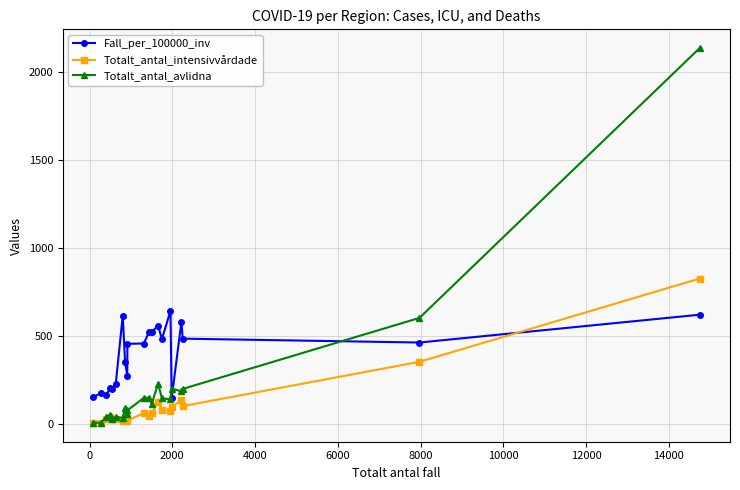

Rank the series by their average value, from lowest to highest.

Totalt_antal_intensivvårdade, Totalt_antal_avlidna, Fall_per_100000_inv